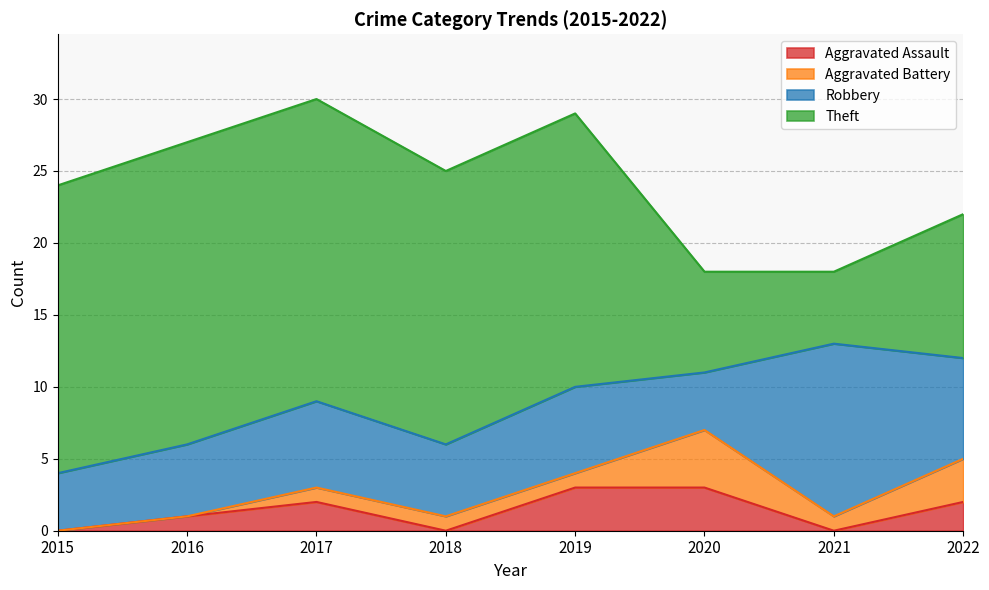

What is the value of the Aggravated Assault point at the 5th from the left?

3